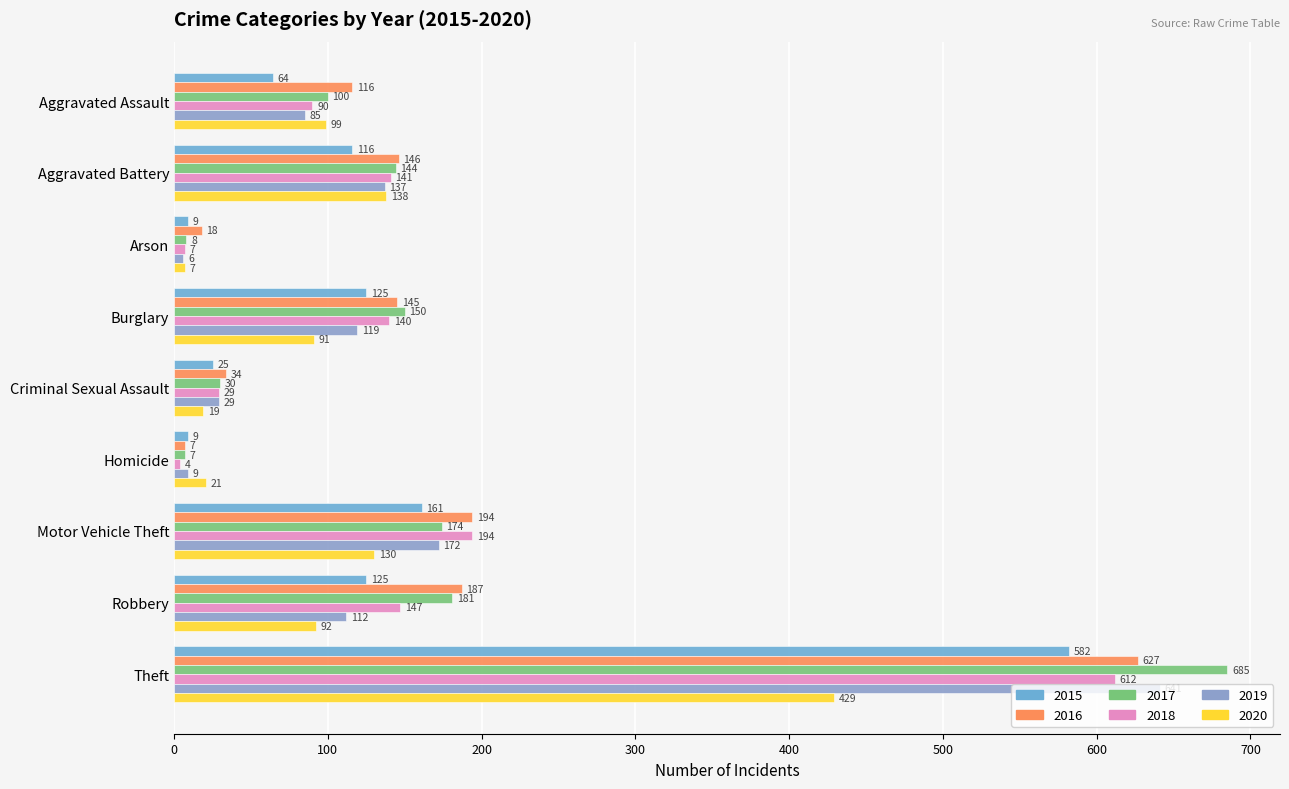

What is the value of the 2019 bar at the 3rd from the left?

6